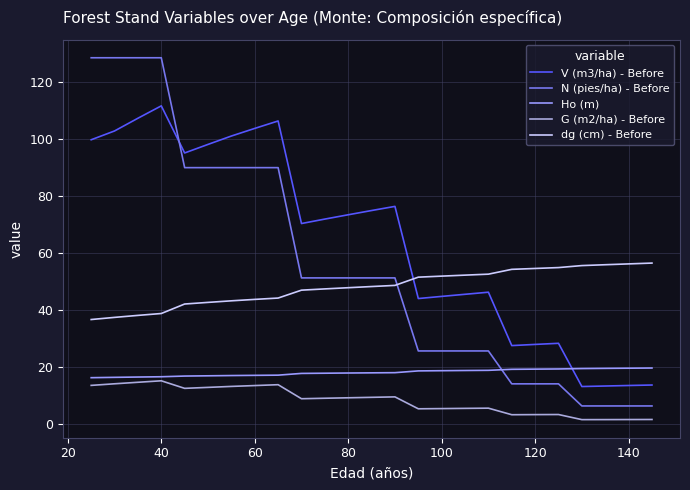

True or false: G (m2/ha) - Before and N (pies/ha) - Before cross at least once.

False